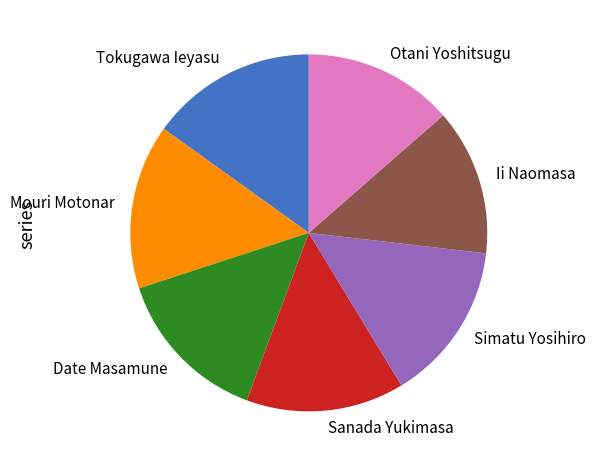

Does Tokugawa Ieyasu represent more than half of the total?

No